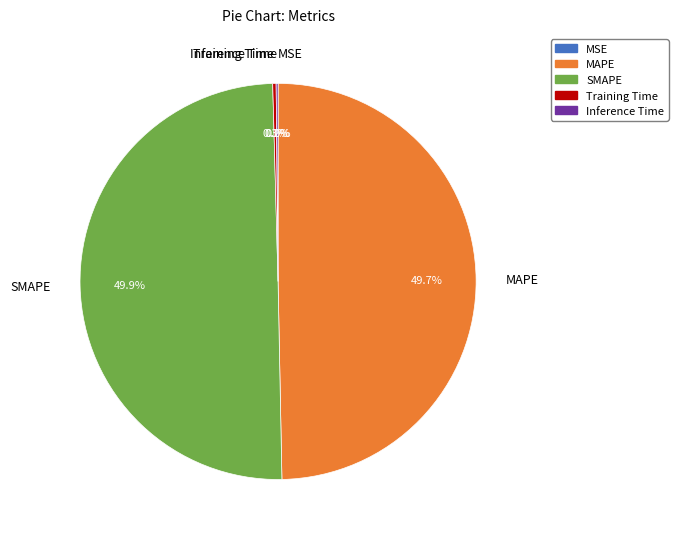

How much of the chart is everything except MAPE?

50.3%